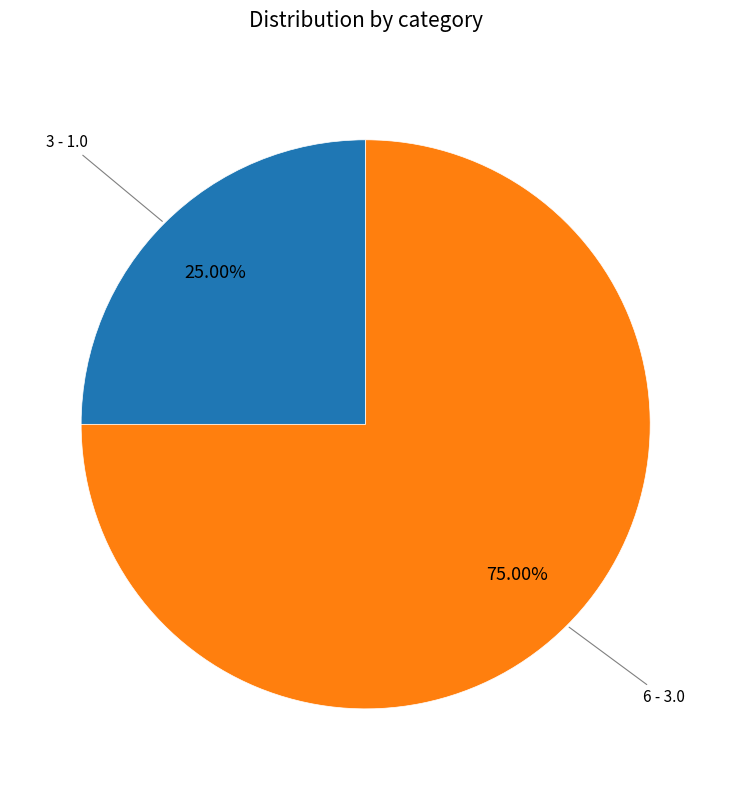

What is the majority slice?

6